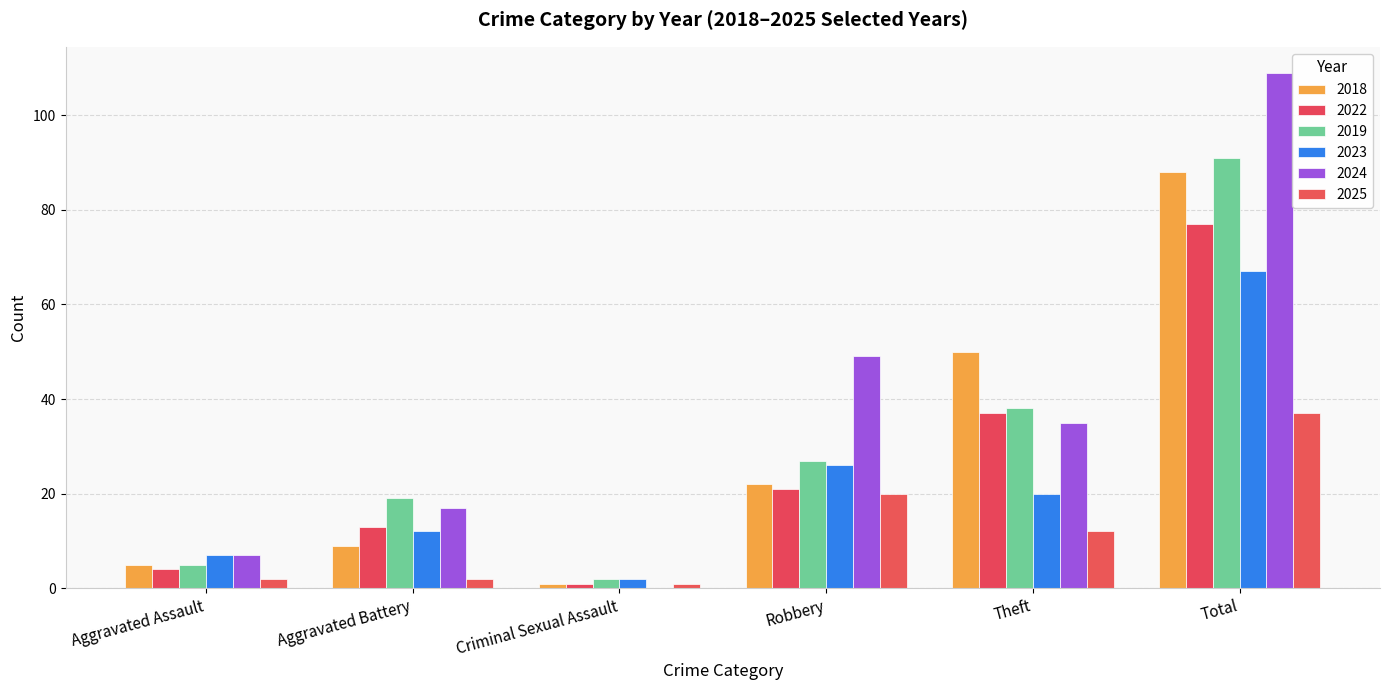

Reading left to right, what are all the values shown in this chart?

2018: Aggravated Assault=5	Aggravated Battery=9	Criminal Sexual Assault=1	Robbery=22	Theft=50	Total=88
2022: Aggravated Assault=4	Aggravated Battery=13	Criminal Sexual Assault=1	Robbery=21	Theft=37	Total=77
2019: Aggravated Assault=5	Aggravated Battery=19	Criminal Sexual Assault=2	Robbery=27	Theft=38	Total=91
2023: Aggravated Assault=7	Aggravated Battery=12	Criminal Sexual Assault=2	Robbery=26	Theft=20	Total=67
2024: Aggravated Assault=7	Aggravated Battery=17	Criminal Sexual Assault=0	Robbery=49	Theft=35	Total=109
2025: Aggravated Assault=2	Aggravated Battery=2	Criminal Sexual Assault=1	Robbery=20	Theft=12	Total=37